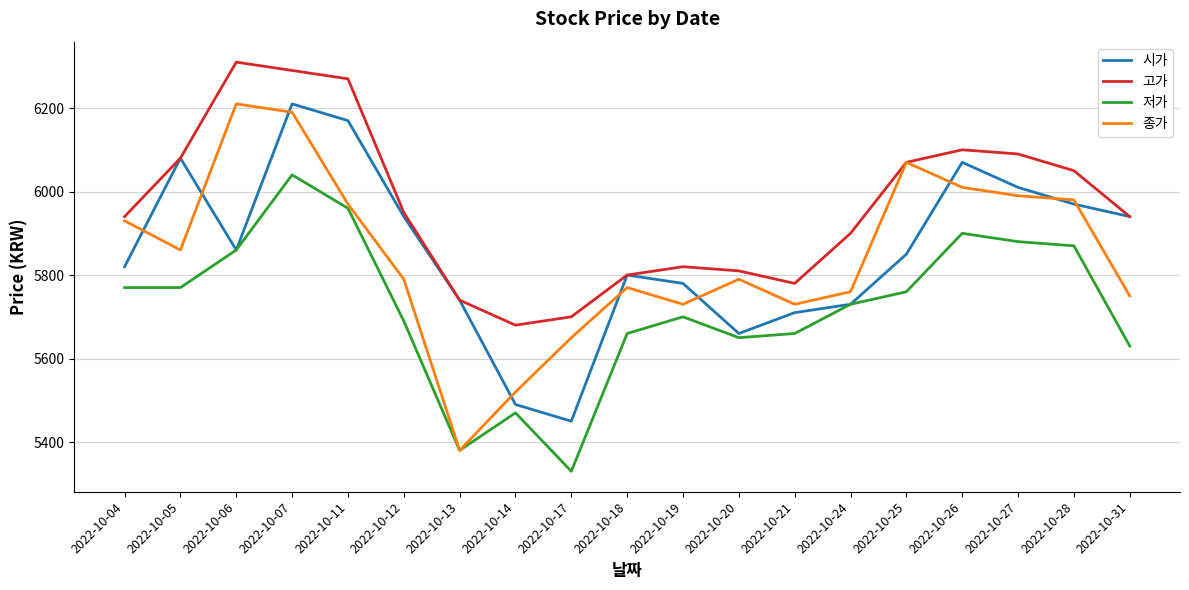

What is the difference between the highest and lowest values at 2022-10-04?

170